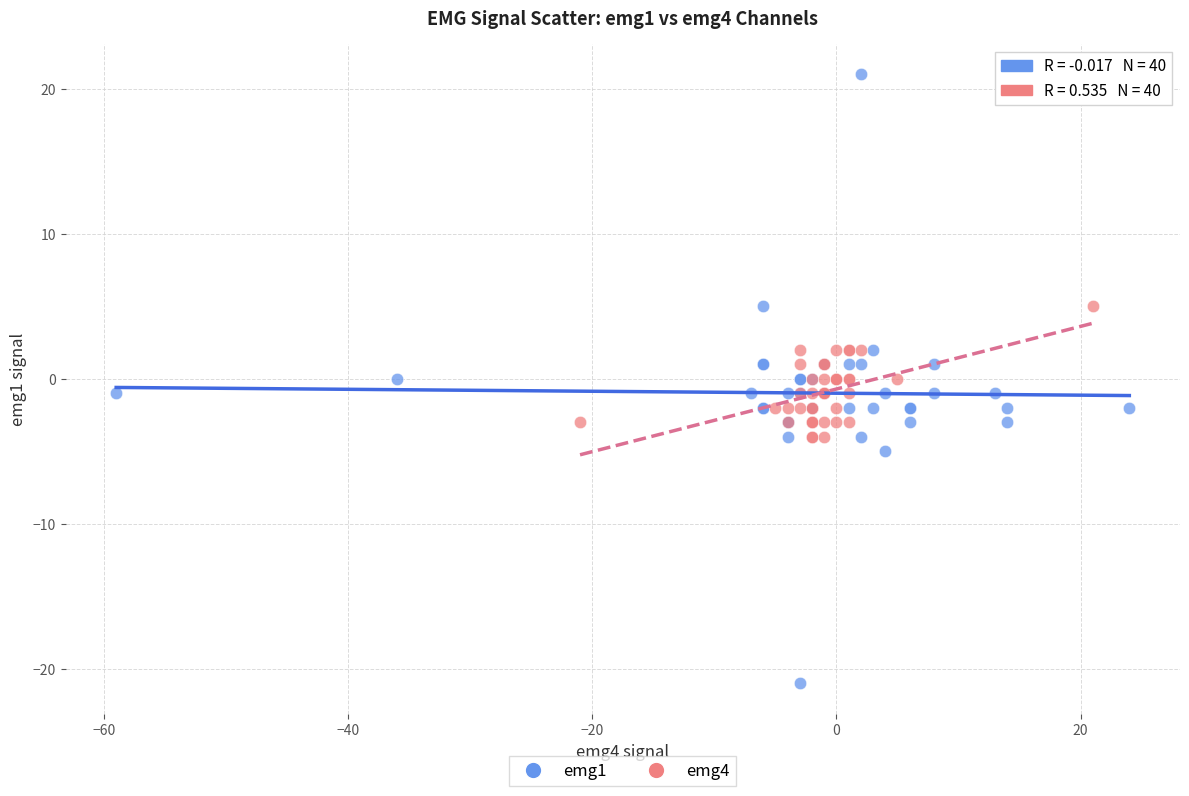

Which series contains the lowest Y value?

emg1